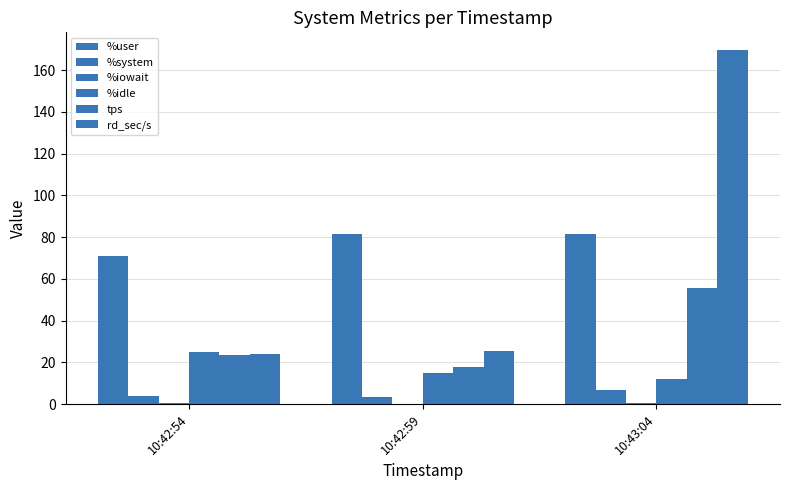

Reading left to right, transcribe all the data shown in this chart.

%user: 10:42:54=70.7	10:42:59=81.7	10:43:04=81.3
%system: 10:42:54=4.0	10:42:59=3.3	10:43:04=6.5
%iowait: 10:42:54=0.4	10:42:59=0.1	10:43:04=0.3
%idle: 10:42:54=24.8	10:42:59=14.9	10:43:04=11.9
tps: 10:42:54=23.4	10:42:59=17.6	10:43:04=55.8
rd_sec/s: 10:42:54=24.0	10:42:59=25.6	10:43:04=169.6